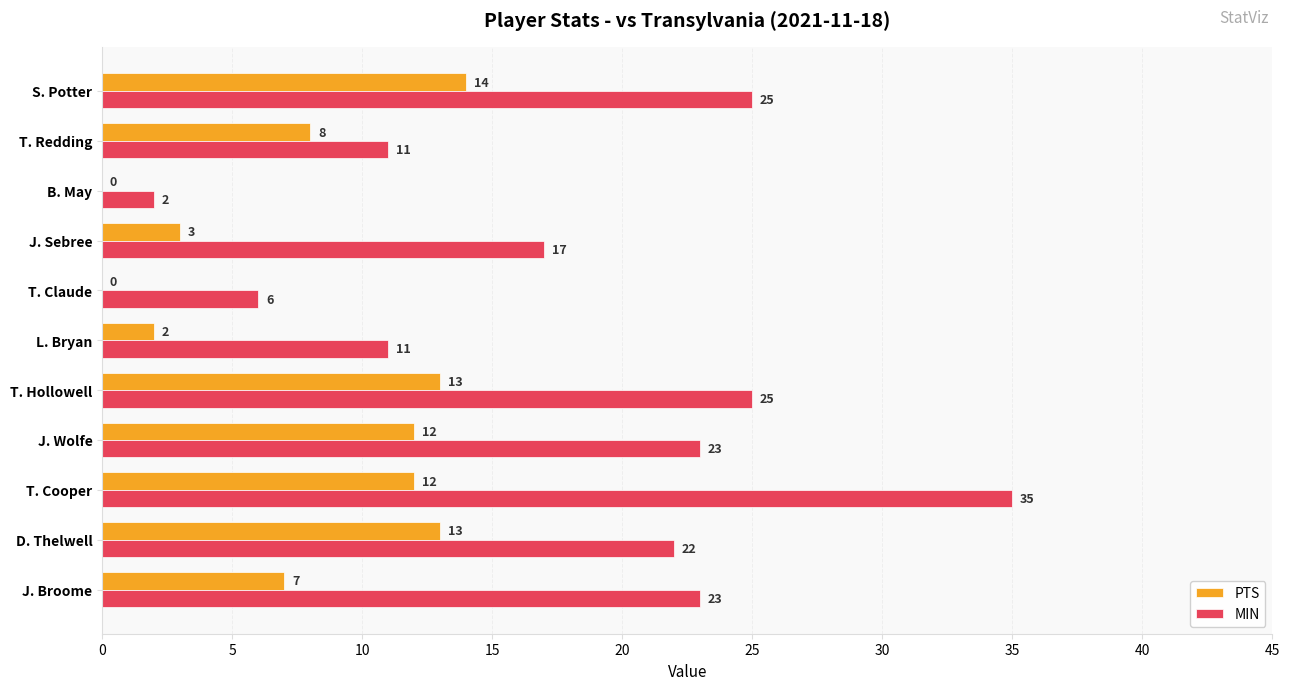

How many positive values does the PTS series have?

9